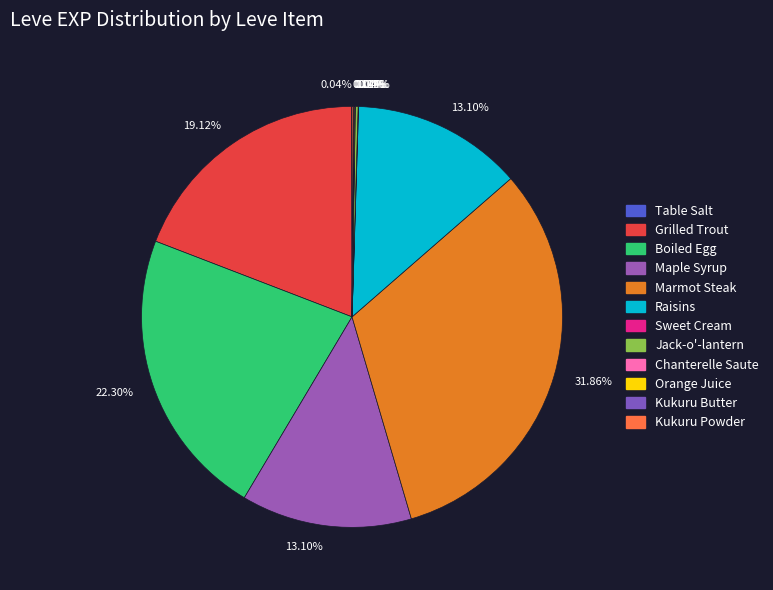

How many slices are in this pie chart?

12